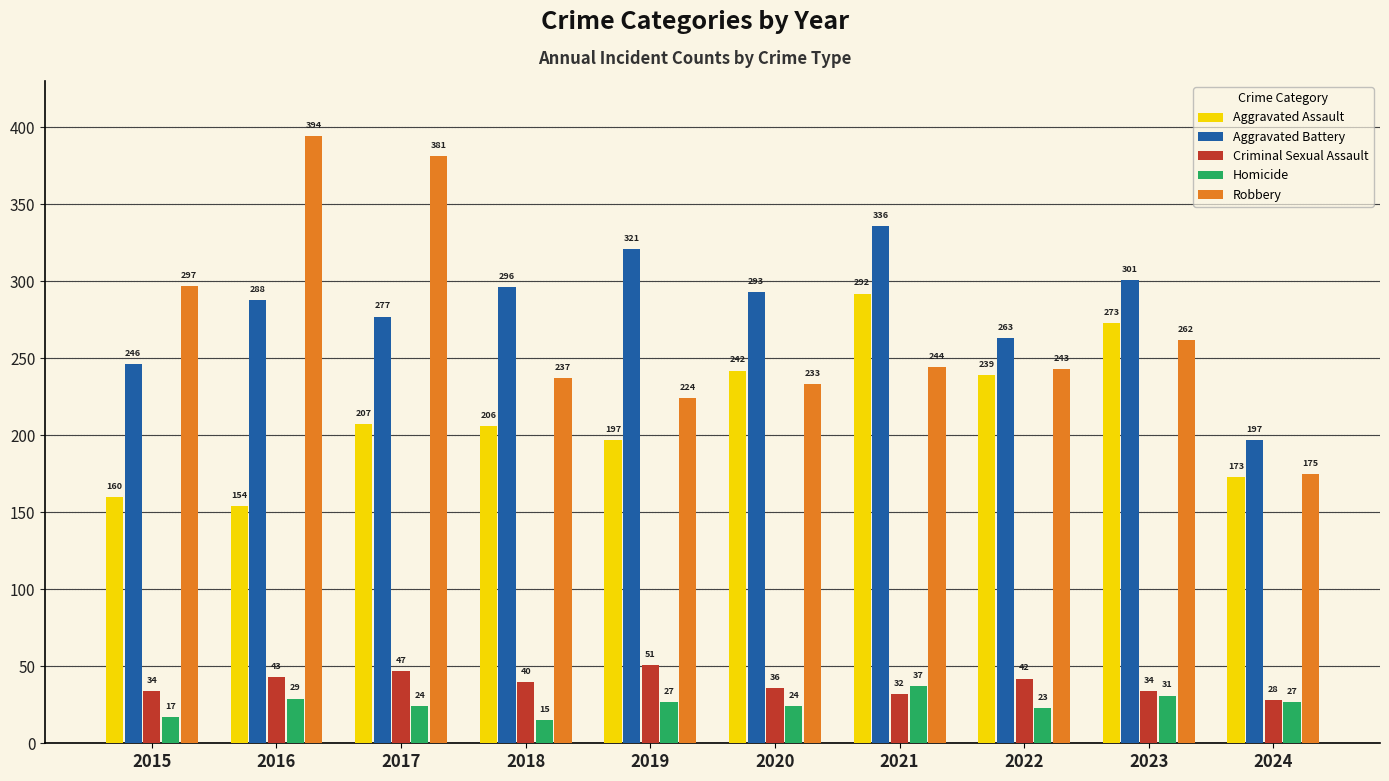

What is the approximate value of Criminal Sexual Assault at 2020?

36